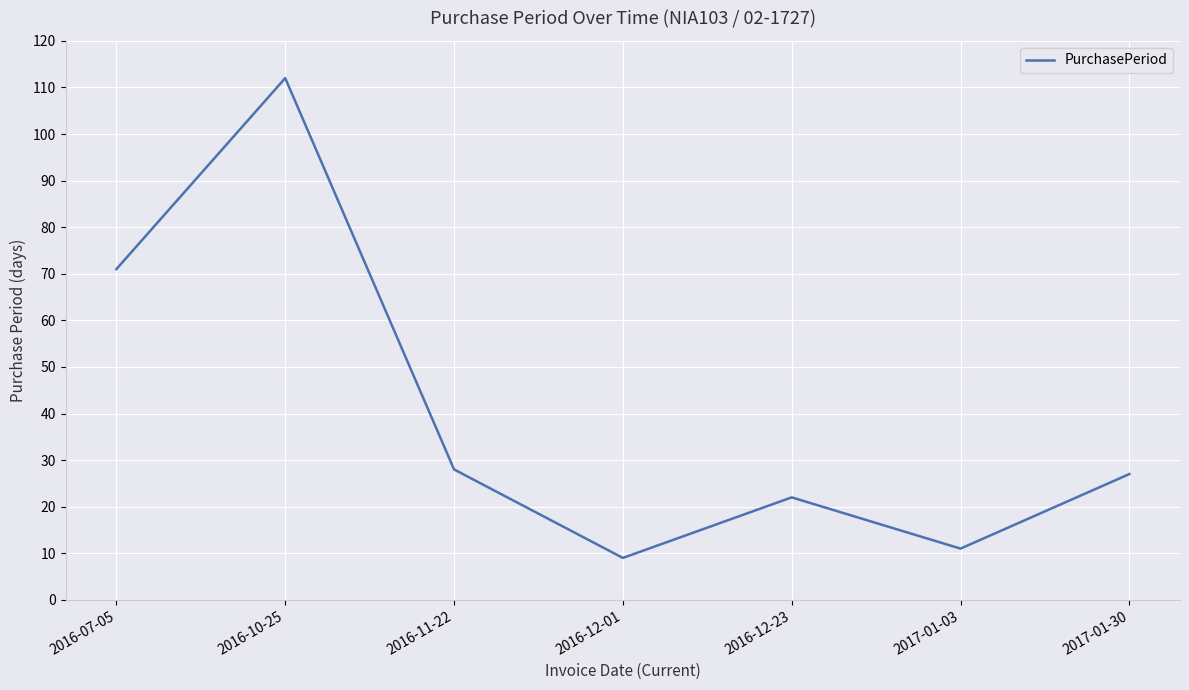

Reading left to right, what are all the values shown in this chart?

2016-07-05=71	2016-10-25=112	2016-11-22=28	2016-12-01=9	2016-12-23=22	2017-01-03=11	2017-01-30=27